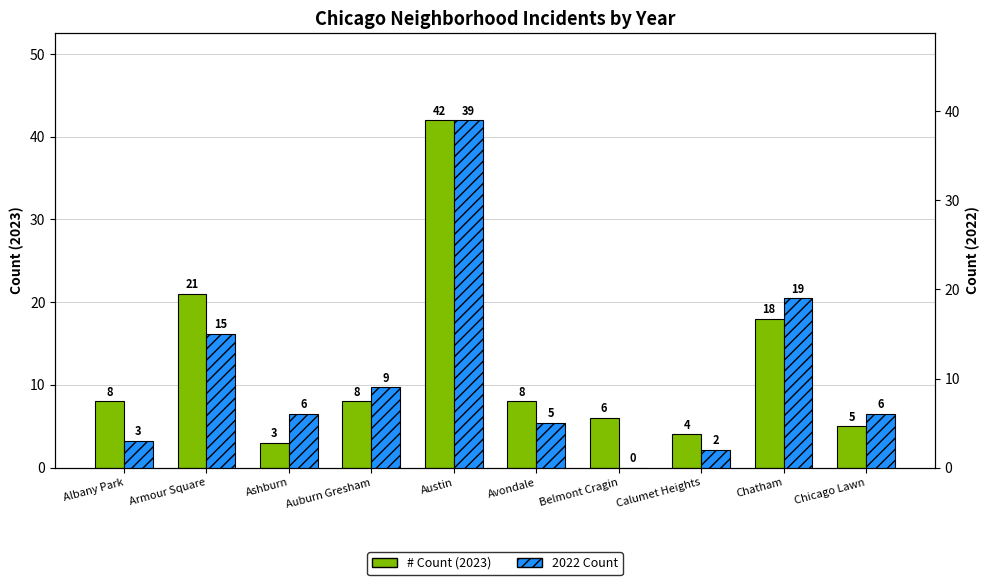

Which series changed the most between Albany Park and Chicago Lawn?

# Count (2023)